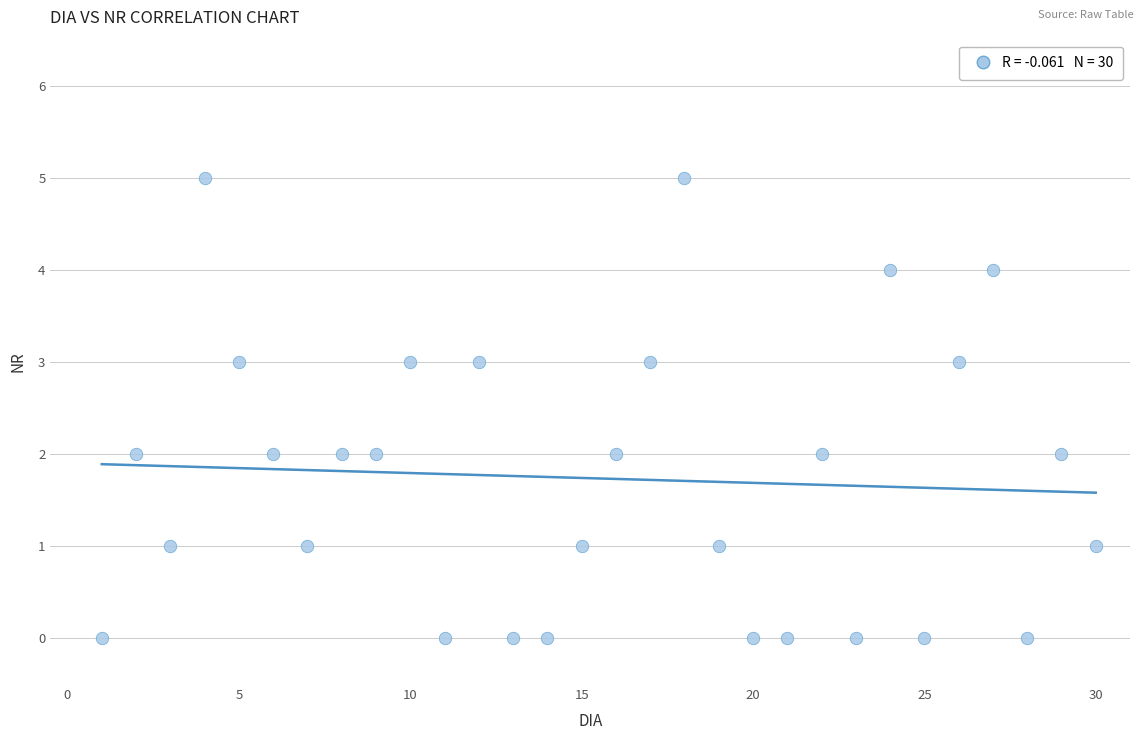

What is the range of Y values (max minus min)?

5